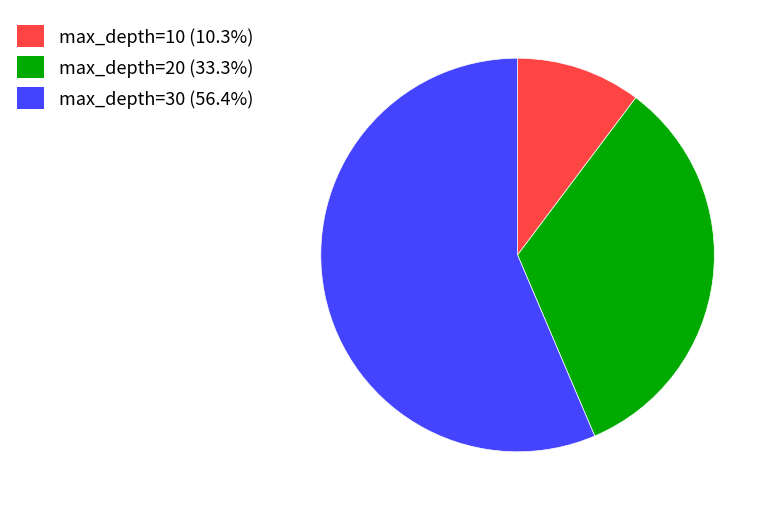

Count the number of slices in the pie.

3